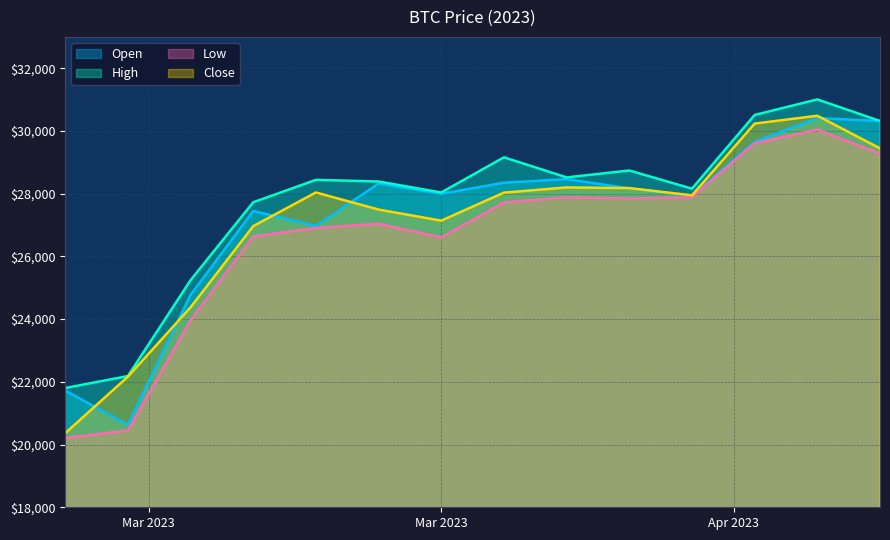

What is the spread (max minus min) of values at 2023-04-14?

961.1